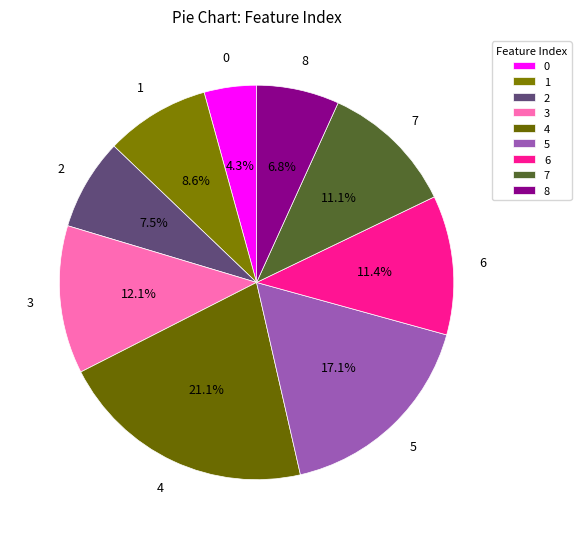

What is the total percentage of 6 and 1?

20.0%